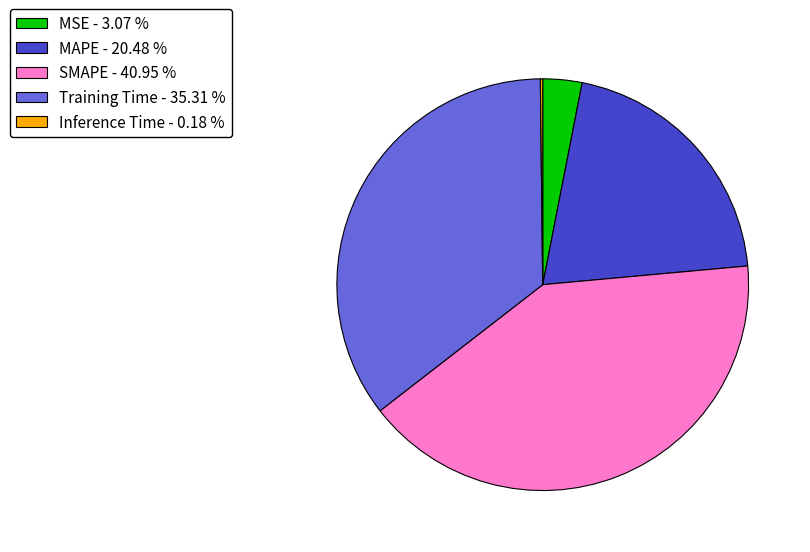

Which has a higher value, Training Time or MSE?

Training Time